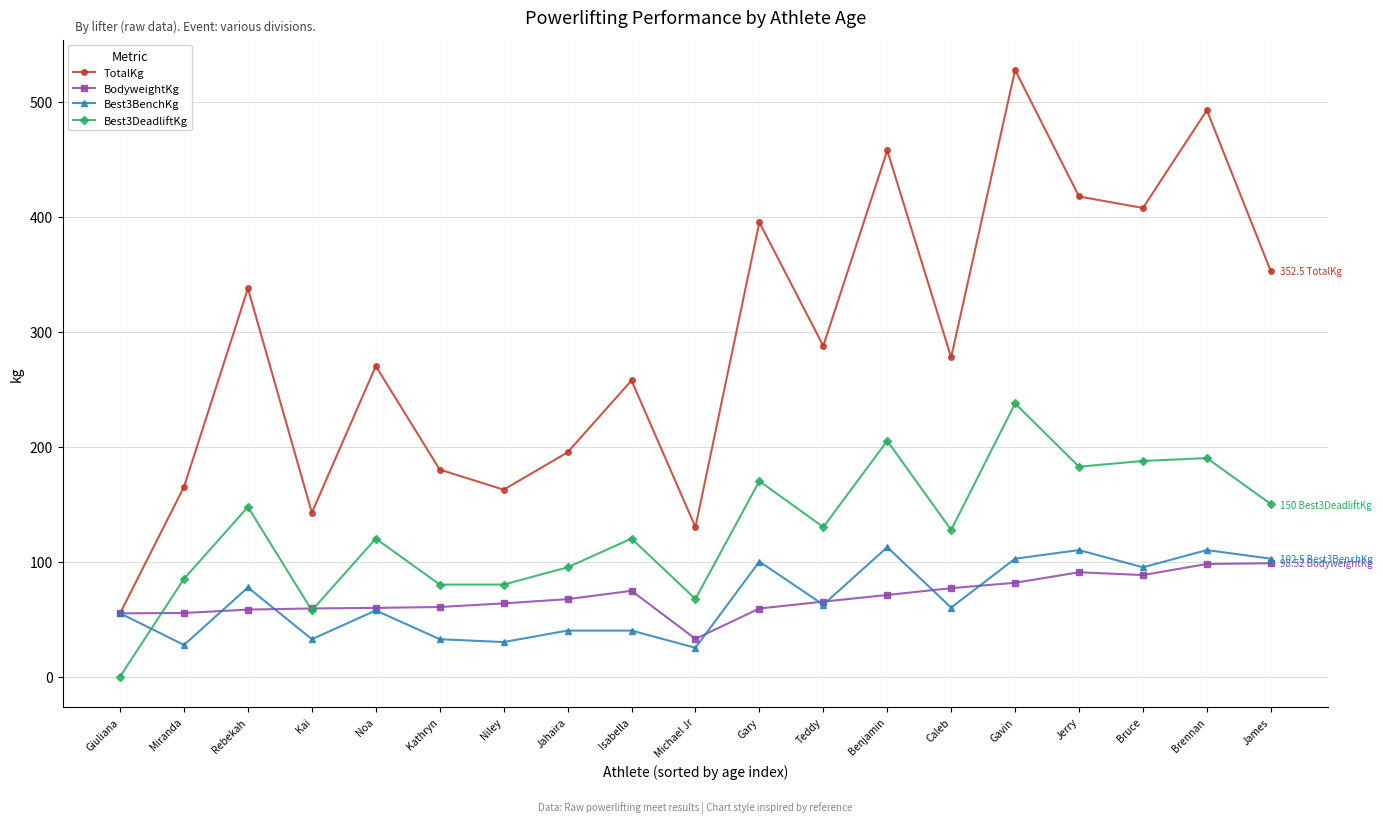

What is the difference between the highest and lowest values at Gavin?

445.9